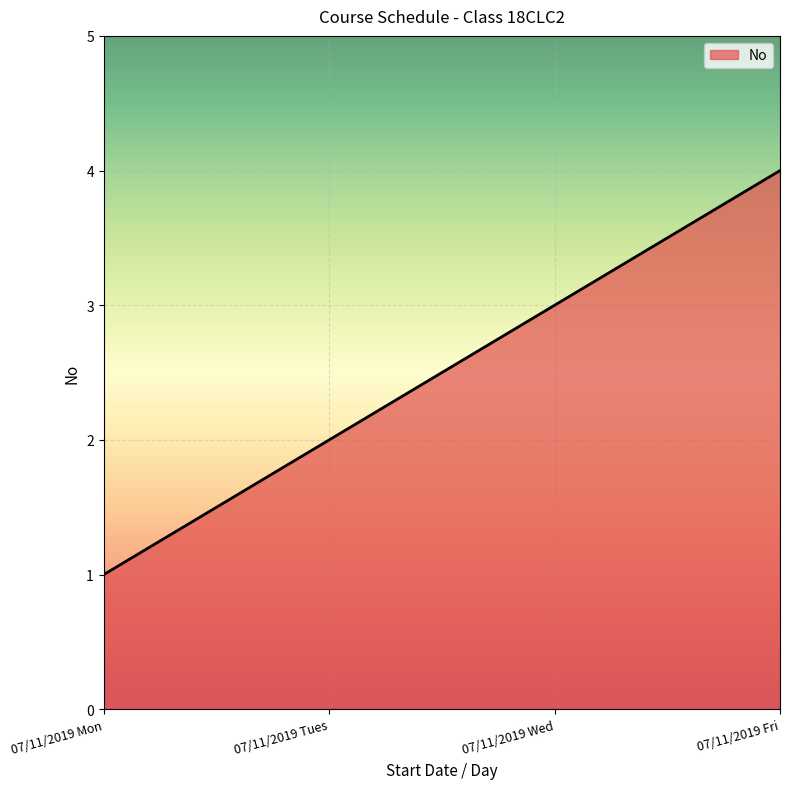

What is the sum of the values at 07/11/2019 Mon and 07/11/2019 Wed?

4